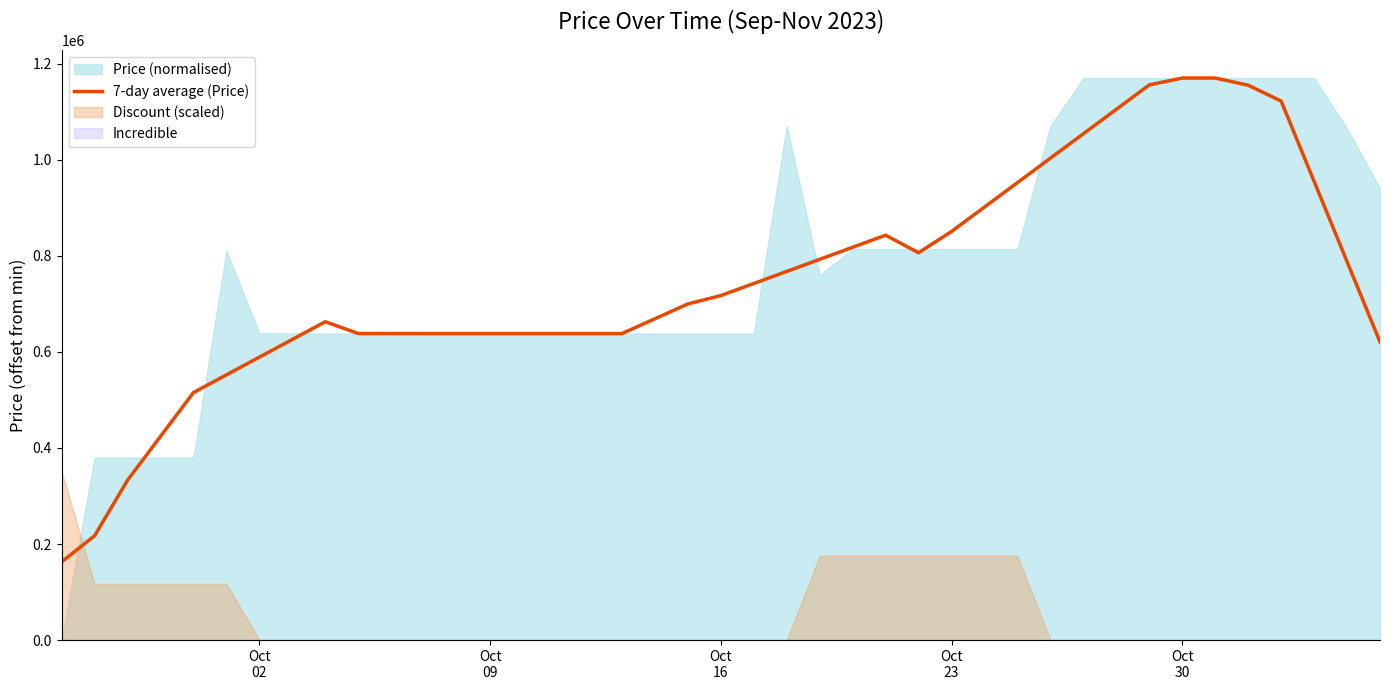

What is the sum of all values?

30012857.1